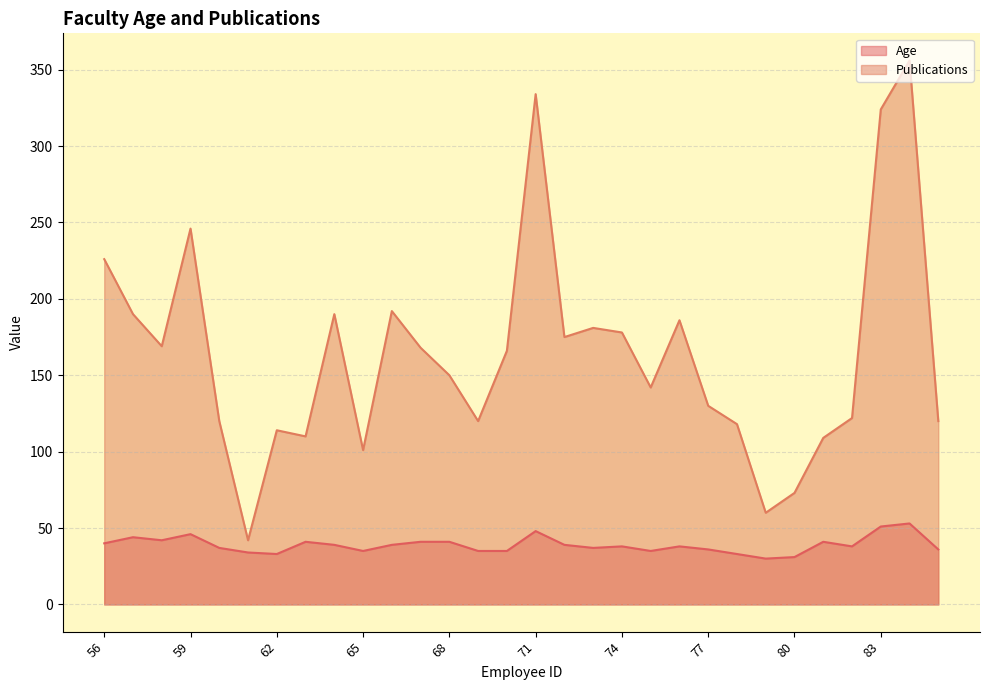

Reading left to right, what are all the values shown in this chart?

Age: 40	44	42	46	37	34	33	41	39	35	39	41	41	35	35	48	39	37	38	35	38	36	33	30	31	41	38	51	53	36
Publications: 226	190	169	246	120	42	114	110	190	101	192	168	150	120	166	334	175	181	178	142	186	130	118	60	73	109	122	324	356	120